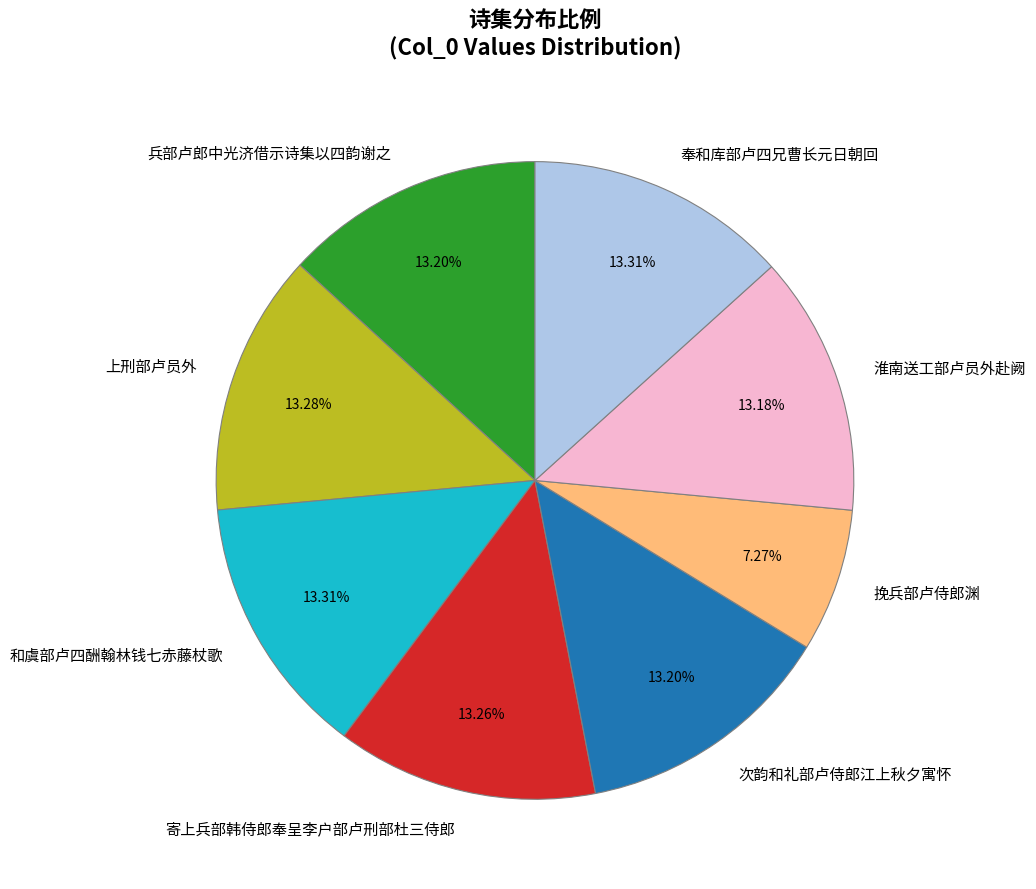

Does 寄上兵部韩侍郎奉呈李户部卢刑部杜三侍郎 represent more than half of the total?

No